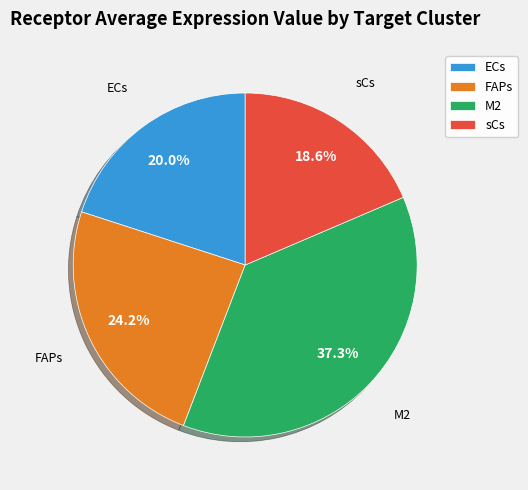

To the nearest percent, what is the average slice percentage?

25%